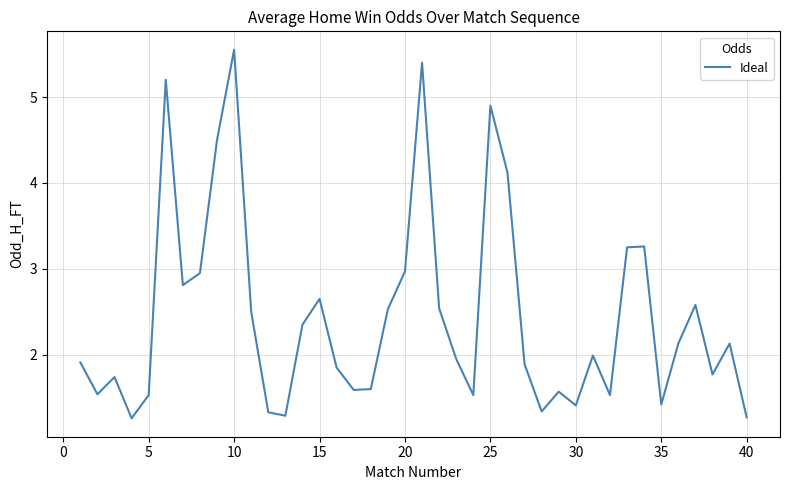

What is the difference between the maximum and minimum values?

4.3